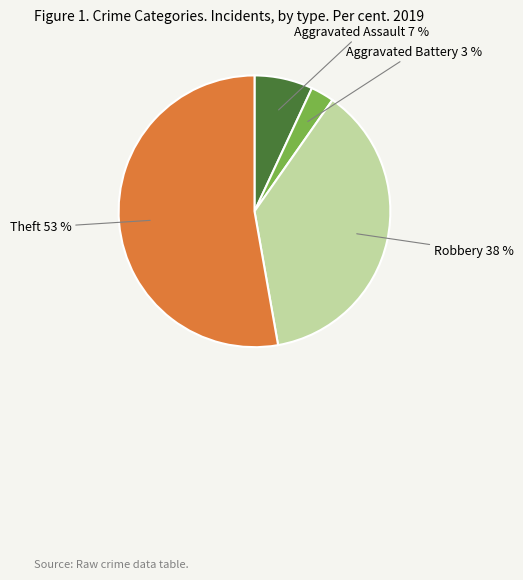

Is it true that Robbery is 30% of the pie?

False